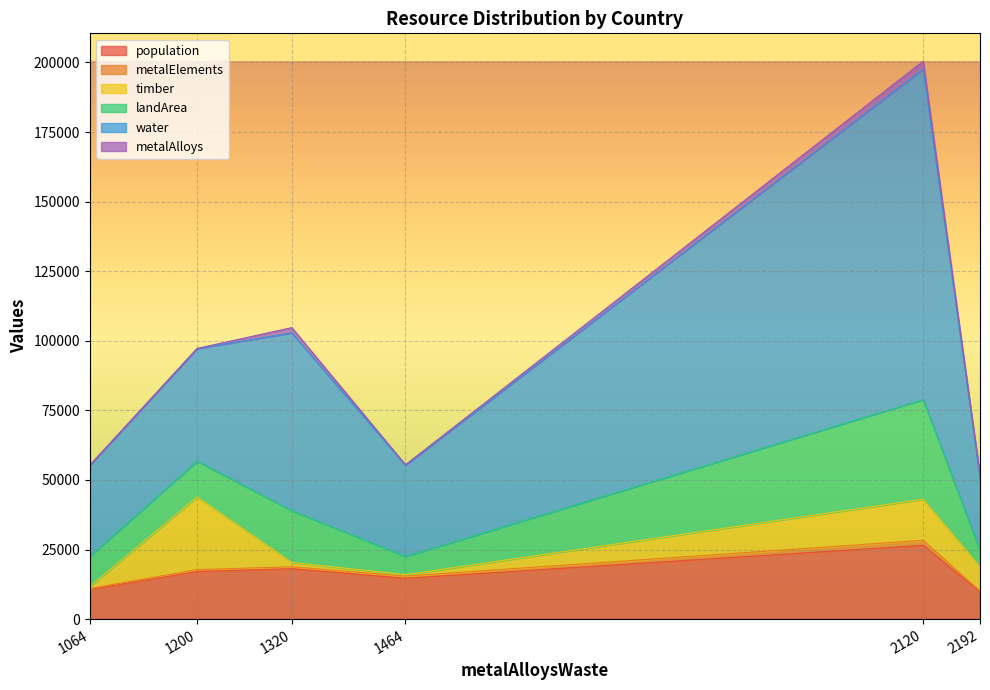

At which category is the sum across all series the highest?

2120